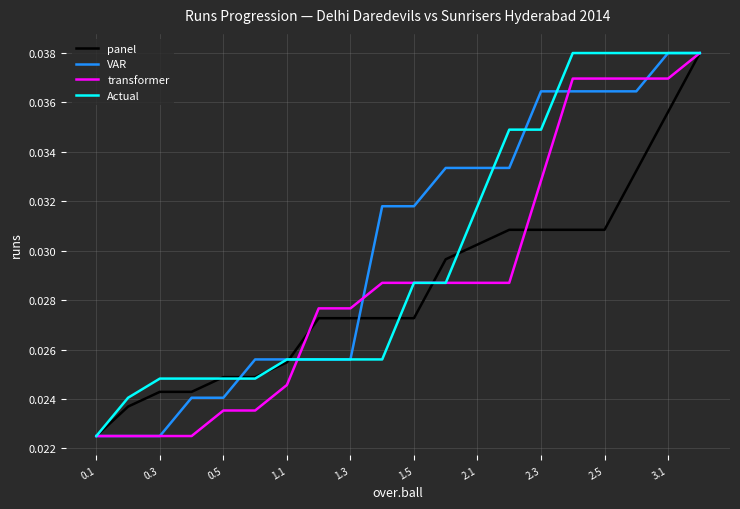

How many lines are shown in the chart?

4